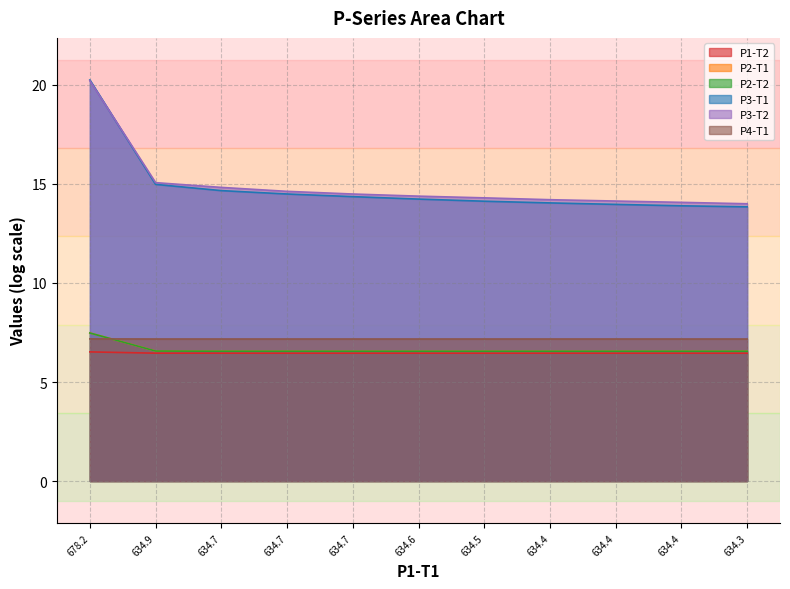

What is the maximum value for P3-T2?

20.2